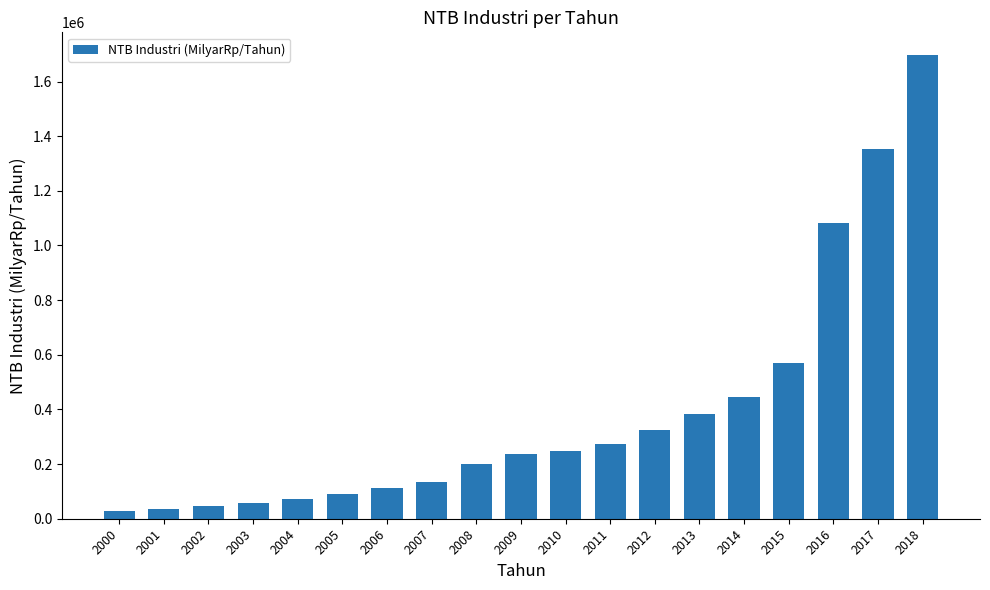

Which label corresponds to the largest value in the chart?

2018